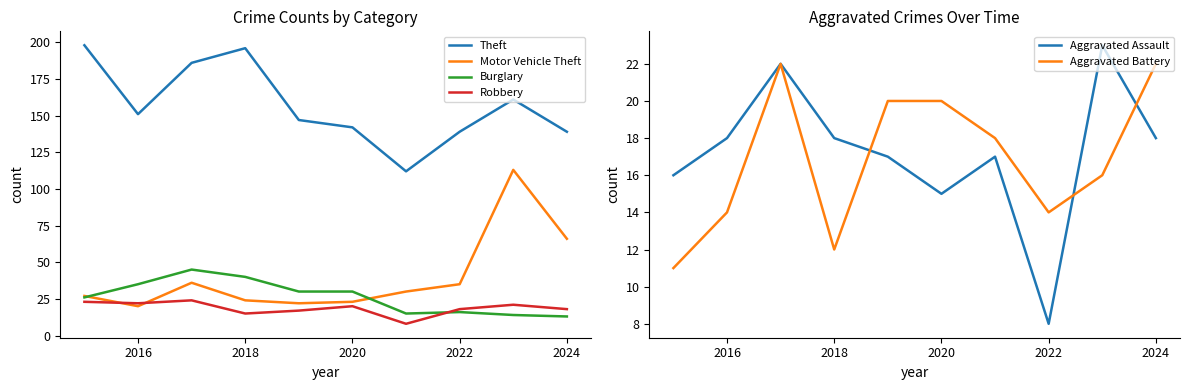

True or false: Motor Vehicle Theft and Theft cross at least once.

False